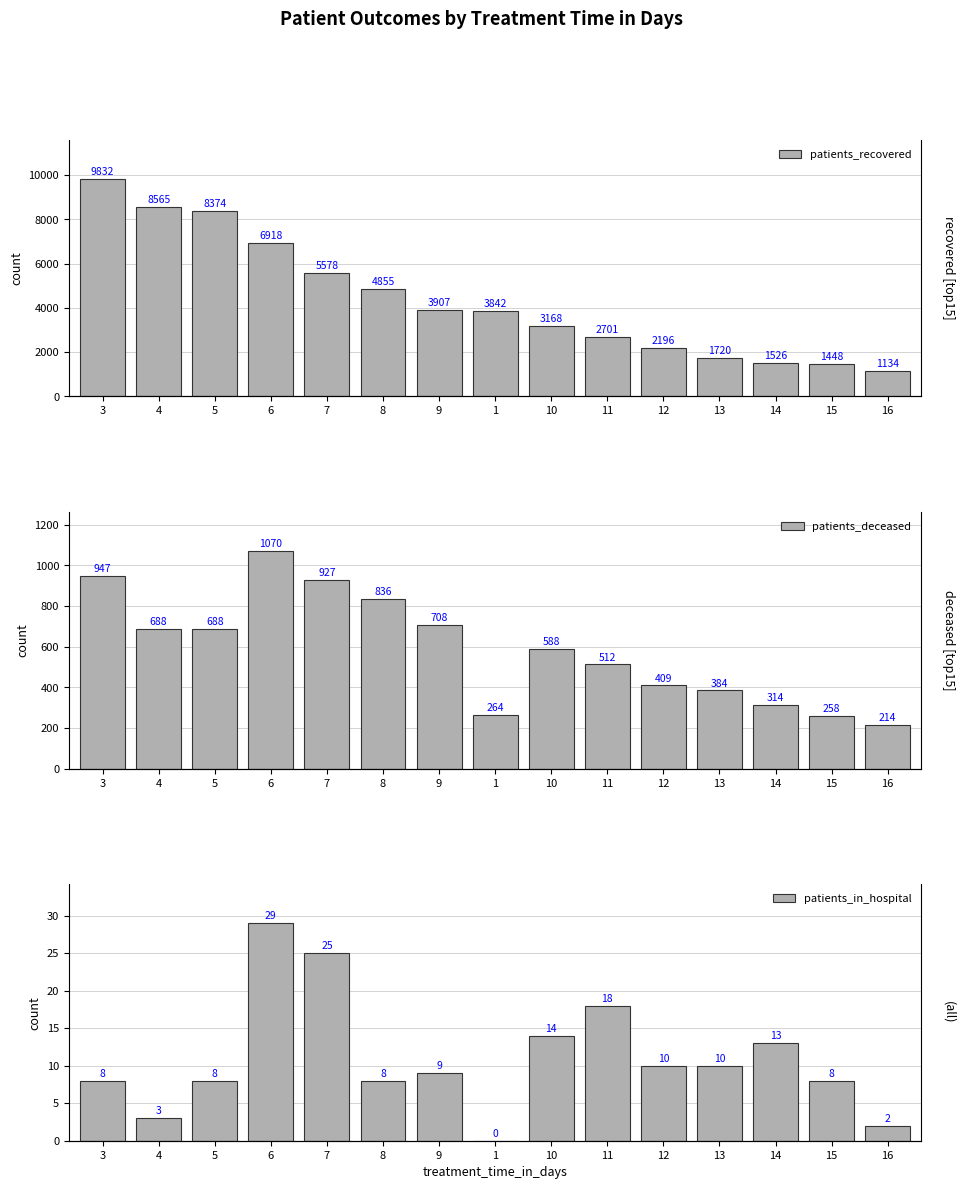

What is the sum of the patients_deceased values at 15 and 4?

946